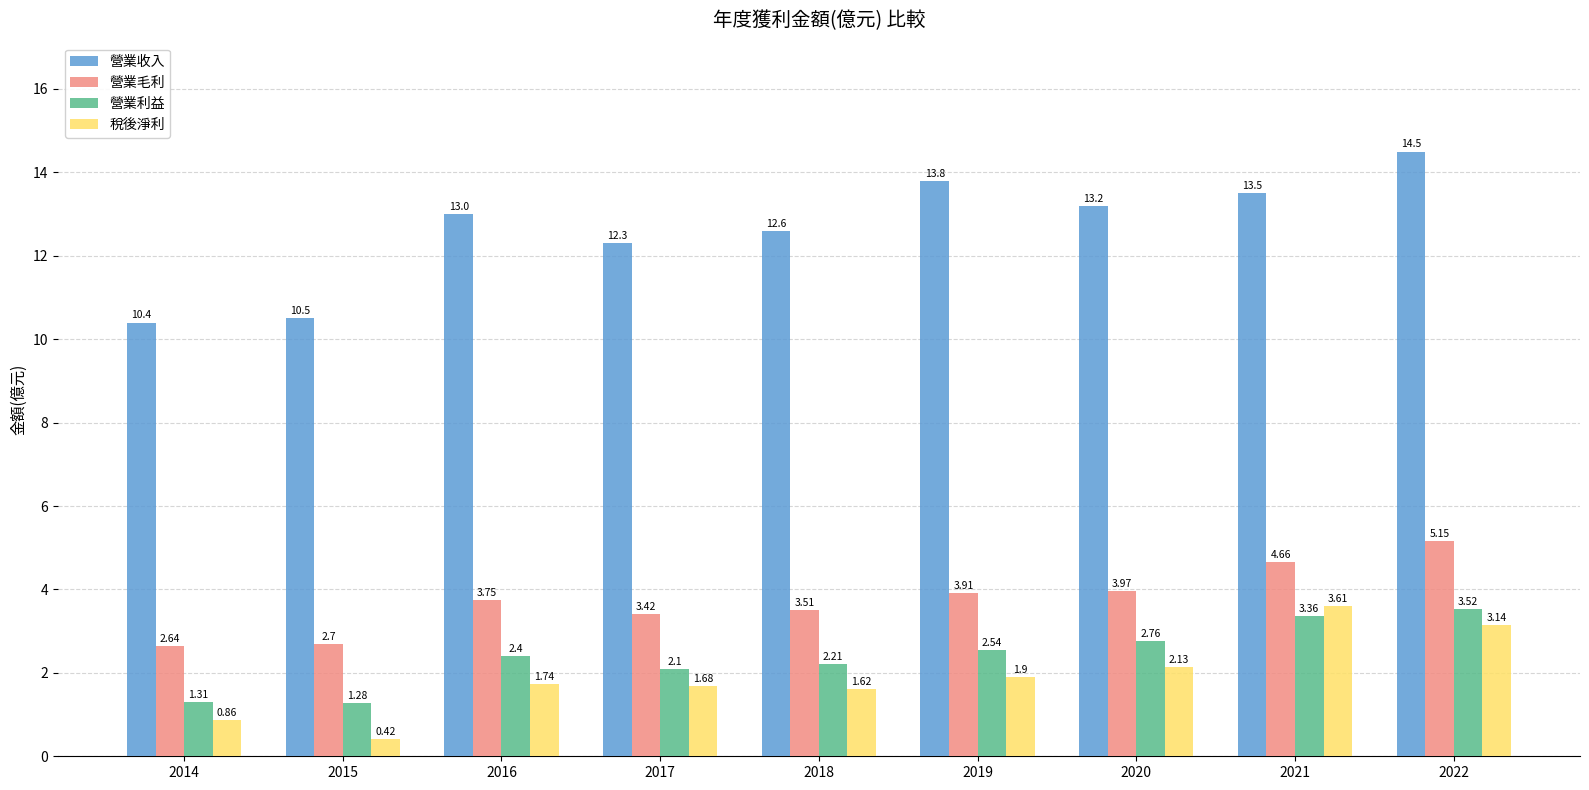

List the series in order of their peak value, lowest first.

營業利益, 稅後淨利, 營業毛利, 營業收入